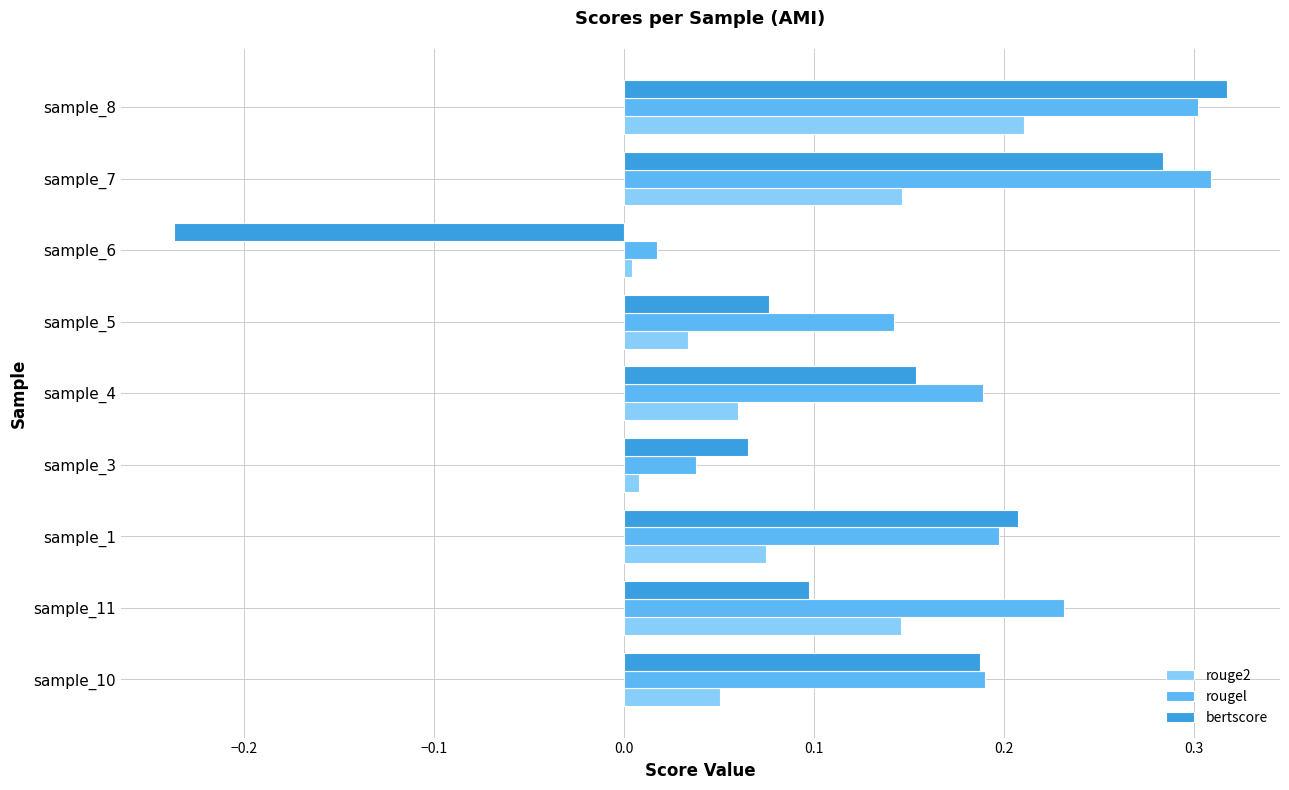

What is the difference between the maximum and minimum values in the bertscore series?

0.6